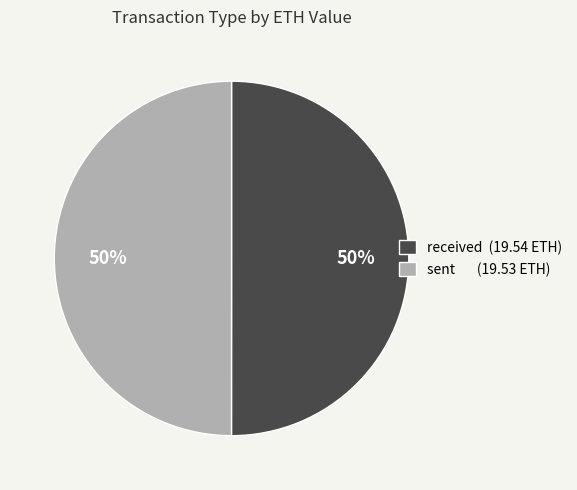

To the nearest percent, what is the combined percentage of received (19.54 ETH) and sent (19.53 ETH)?

100%